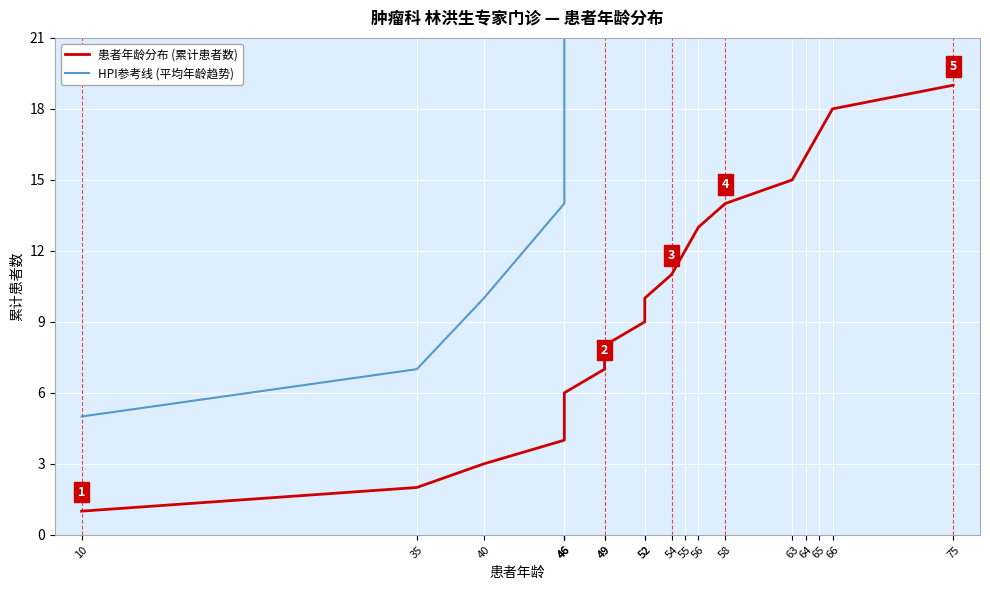

Reading left to right, transcribe all the data shown in this chart.

患者年龄分布 (累计患者数): 10=1	35=2	40=3	46=4	46=5	46=6	49=7	49=8	52=9	52=10	54=11	55=12	56=13	58=14	63=15	64=16	65=17	66=18	75=19
HPI参考线 (平均年龄趋势): 10=5	35=7	40=10	46=14	46=18	46=22	49=27	49=32	52=37	52=41	54=45	55=50	56=54	58=58	63=62	64=65	65=68	66=71	75=75